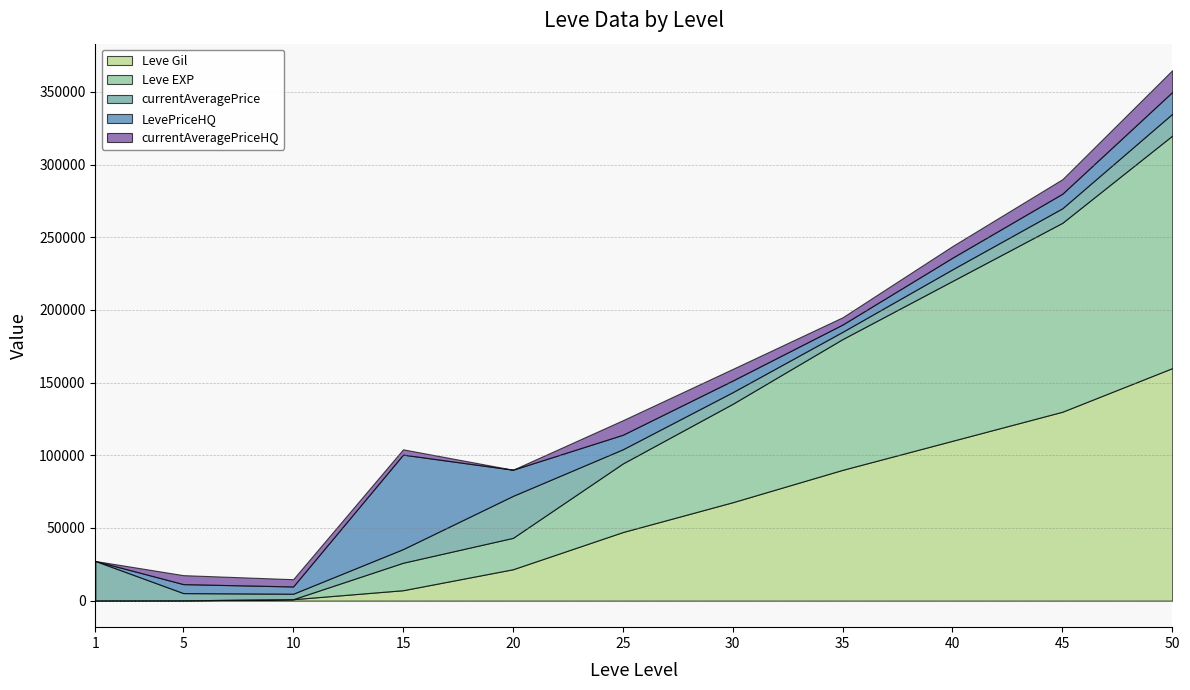

The LevePriceHQ series shows 1830 at 10. True or false?

False